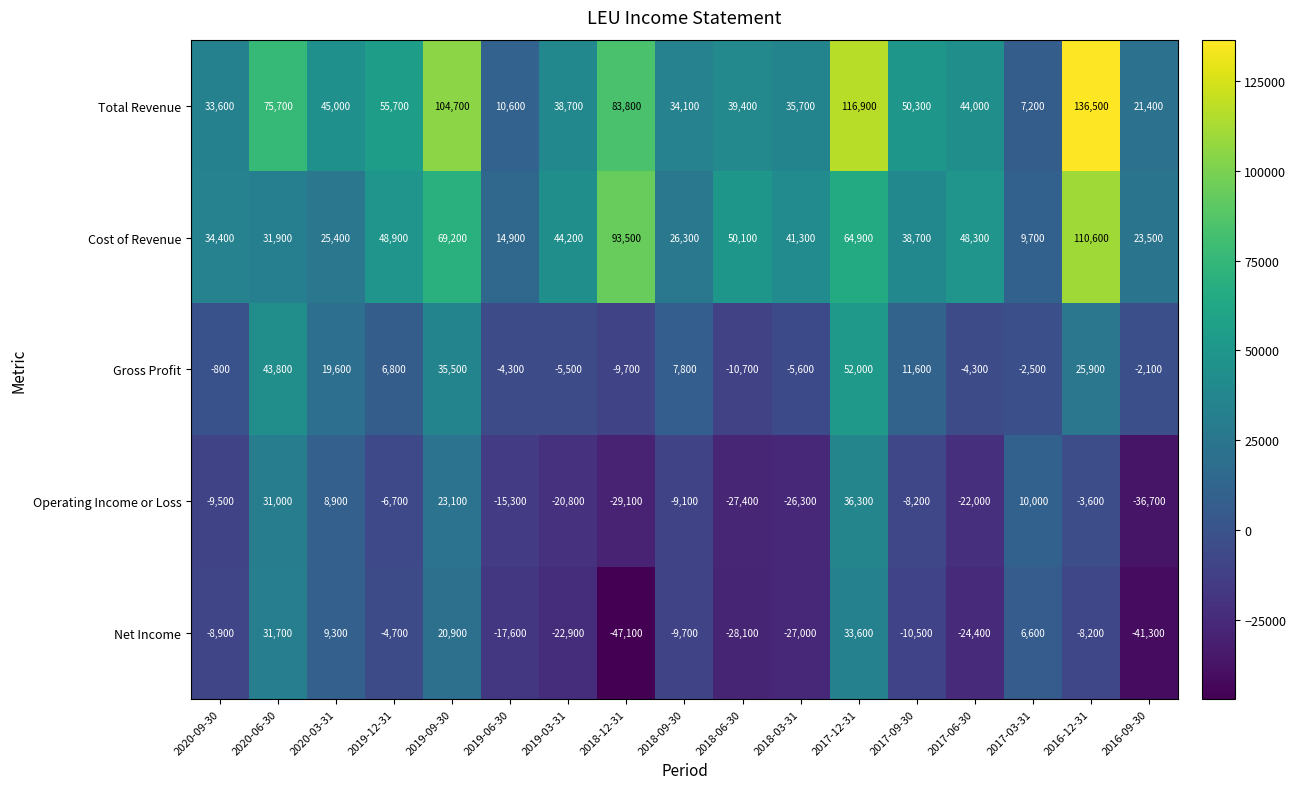

What is the sum of the Operating Income or Loss values at 2018-09-30 and 2020-09-30?

-18600